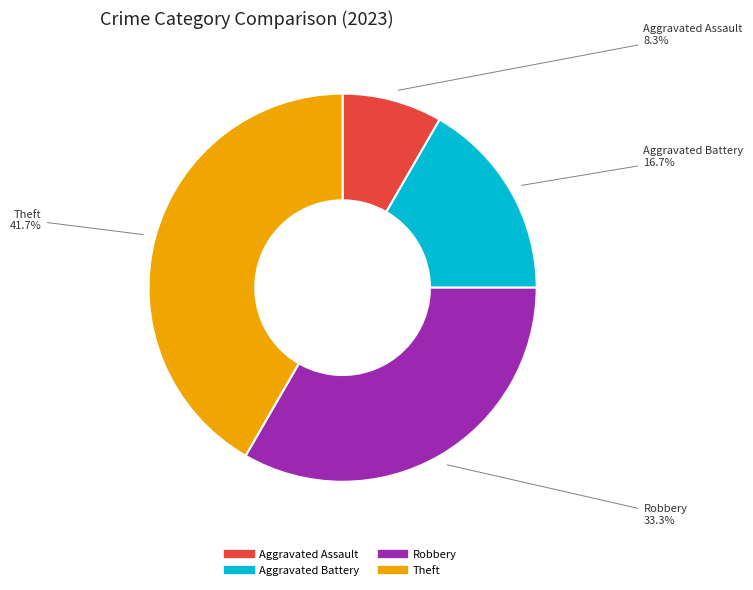

What percentage is NOT represented by Aggravated Assault?

91.7%